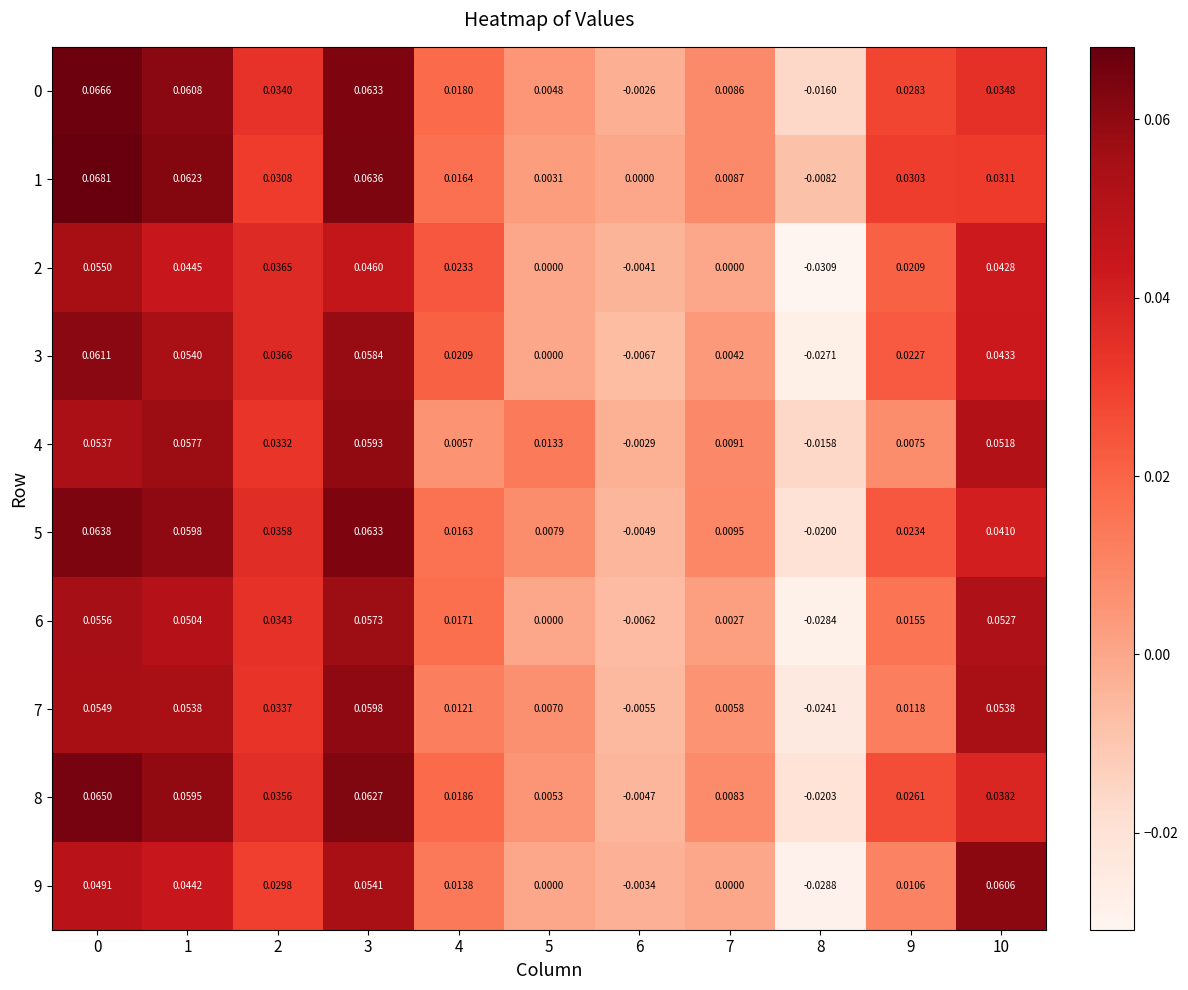

How many values in the 8 series are below 0?

2